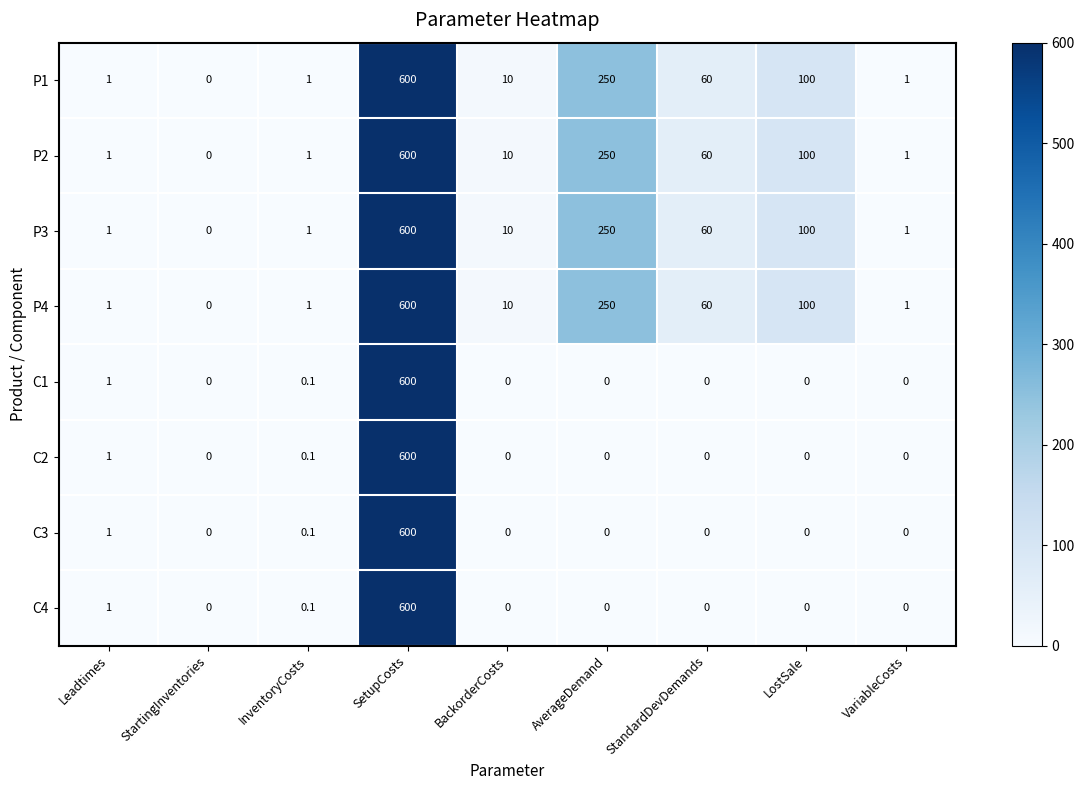

What is the sum of the P1 values at Leadtimes and LostSale?

101.0